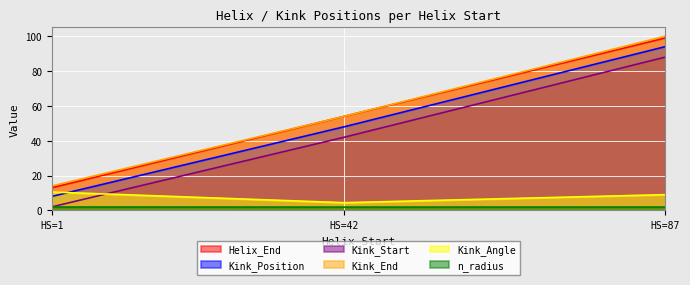

Is the value of Helix_End at HS=1 greater than the value of Kink_Position at HS=42?

No